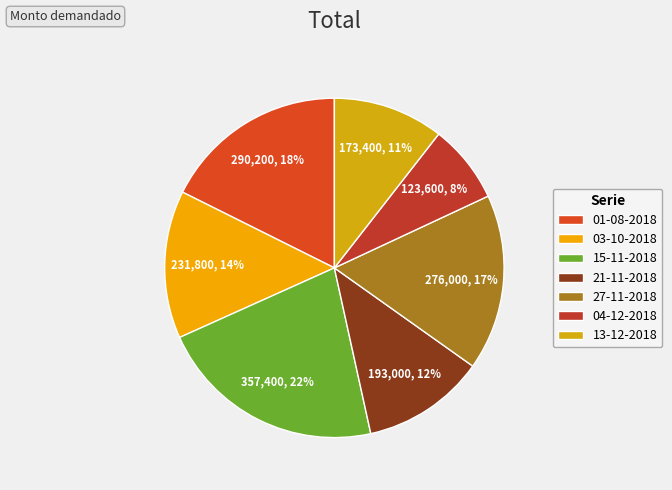

What is the ratio of the value at 15-11-2018 to the value at 27-11-2018?

1.3